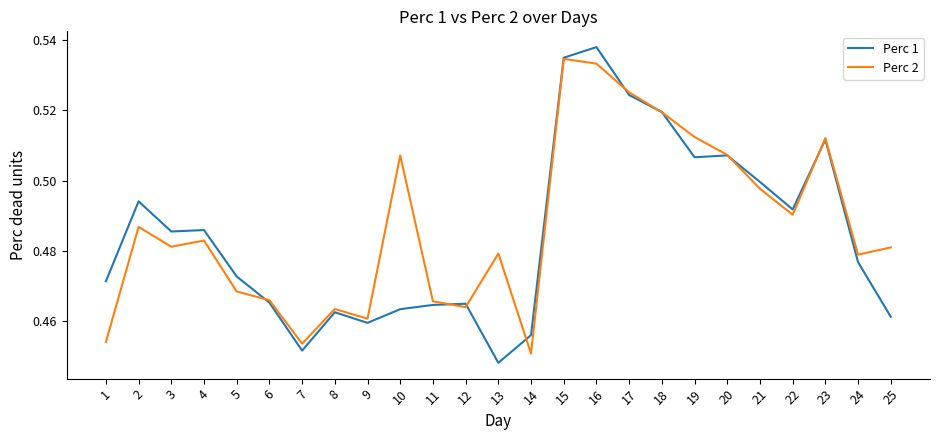

Rank the series at 10 from lowest to highest value.

Perc 1, Perc 2